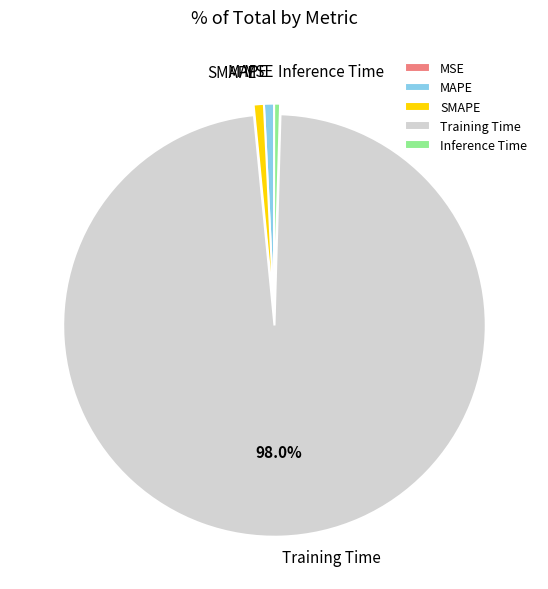

Which category has the biggest portion of the pie?

Training Time